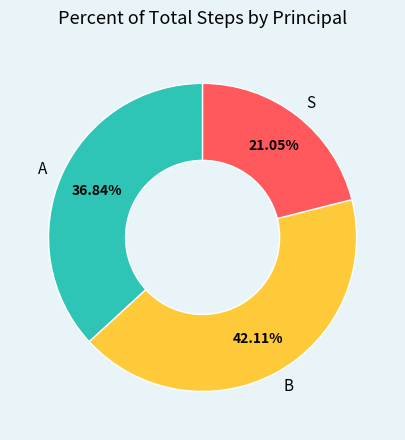

Is there any slice that represents more than half of the pie?

No